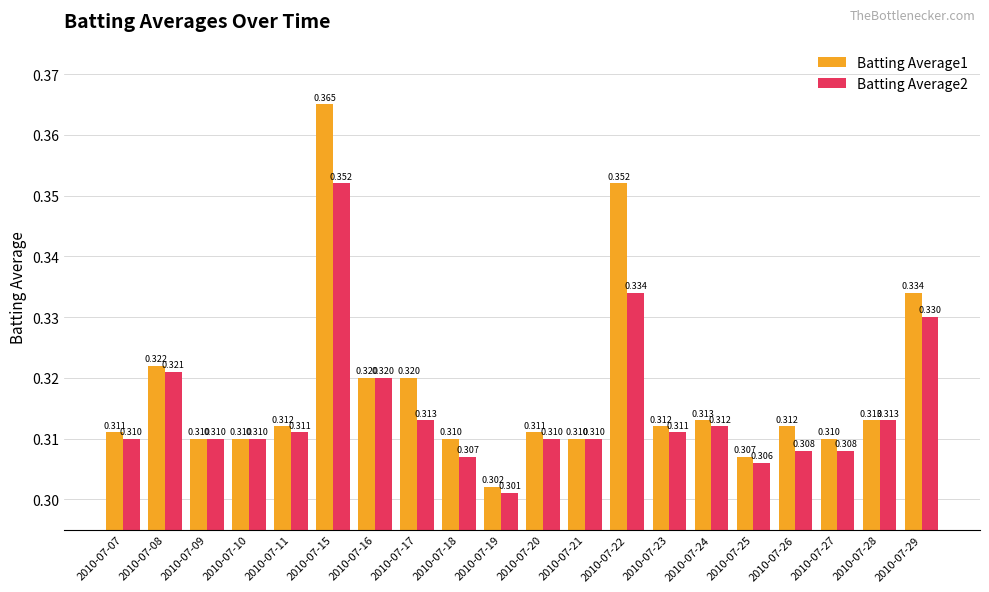

How many groups of bars are there?

20